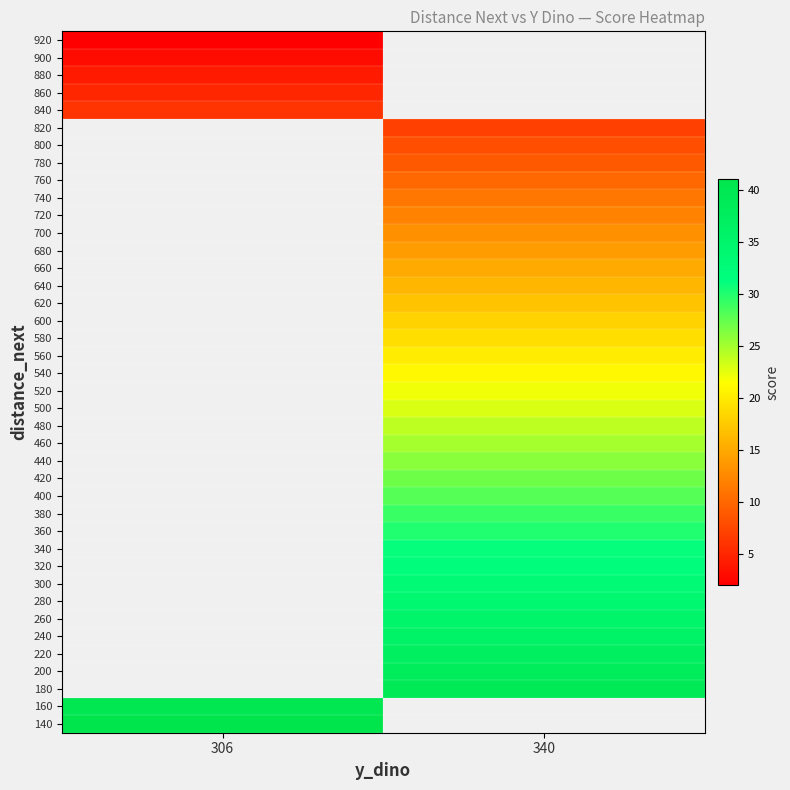

At how many categories does at least one series exceed 17?

2